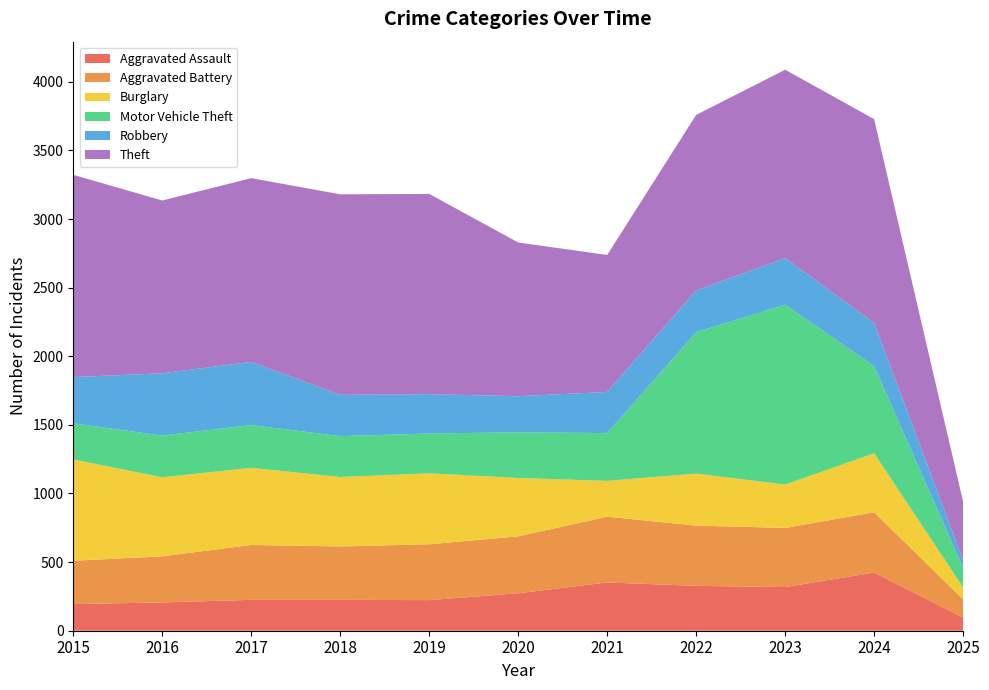

Reading right to left, list all the values displayed in this chart.

Aggravated Assault: 2025=96	2024=424	2023=318	2022=327	2021=352	2020=273	2019=223	2018=225	2017=225	2016=206	2015=194
Aggravated Battery: 2025=133	2024=439	2023=431	2022=439	2021=479	2020=415	2019=407	2018=389	2017=400	2016=336	2015=316
Burglary: 2025=87	2024=430	2023=316	2022=379	2021=261	2020=425	2019=517	2018=506	2017=562	2016=576	2015=738
Motor Vehicle Theft: 2025=142	2024=636	2023=1310	2022=1031	2021=348	2020=333	2019=290	2018=298	2017=312	2016=304	2015=263
Robbery: 2025=57	2024=315	2023=340	2022=304	2021=300	2020=263	2019=287	2018=301	2017=460	2016=454	2015=337
Theft: 2025=425	2024=1484	2023=1373	2022=1279	2021=998	2020=1120	2019=1459	2018=1461	2017=1339	2016=1259	2015=1474